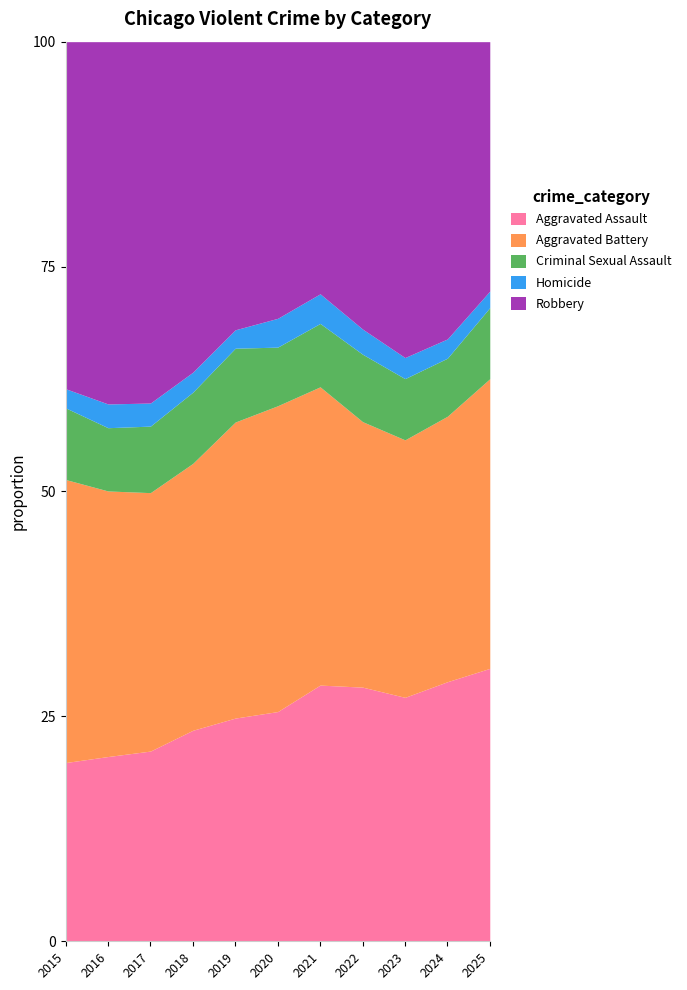

The Aggravated Assault series shows 16.5 at 2024. True or false?

False